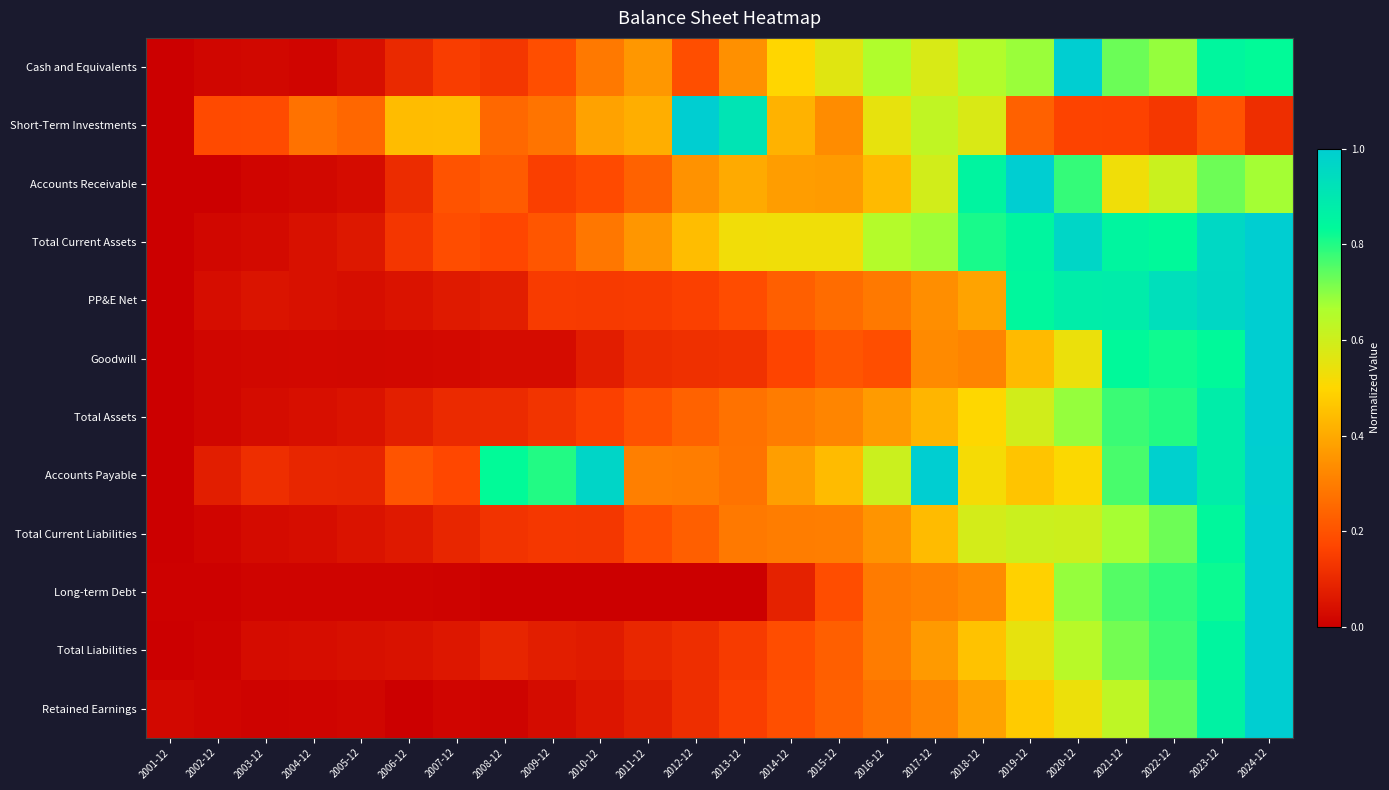

Which series changed the most between 2011-12 and 2024-12?

Long-term Debt